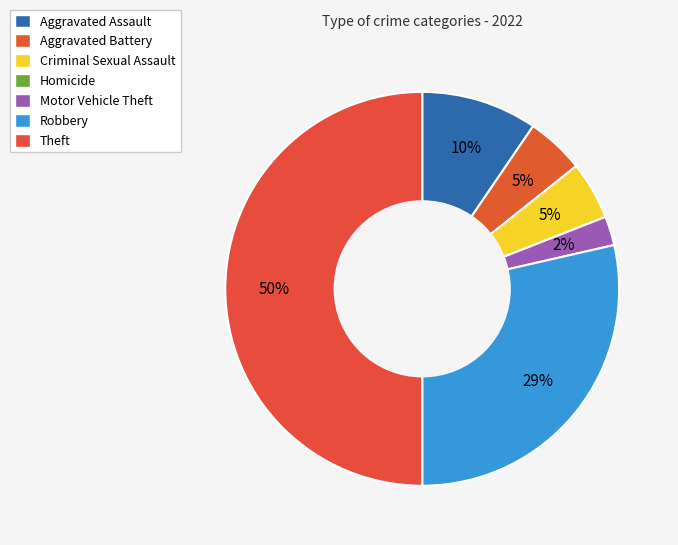

Which category has the biggest portion of the pie?

Theft